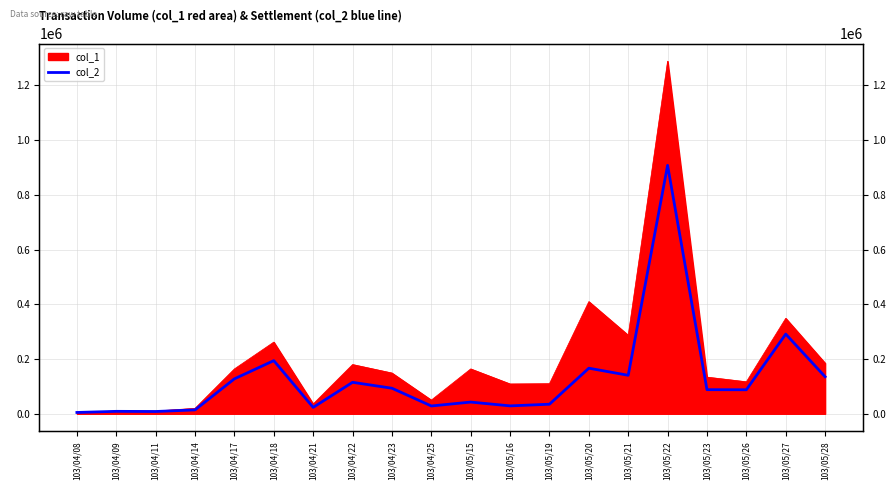

What is the ratio of the value at 103/05/28 to the value at 103/05/22?

0.1